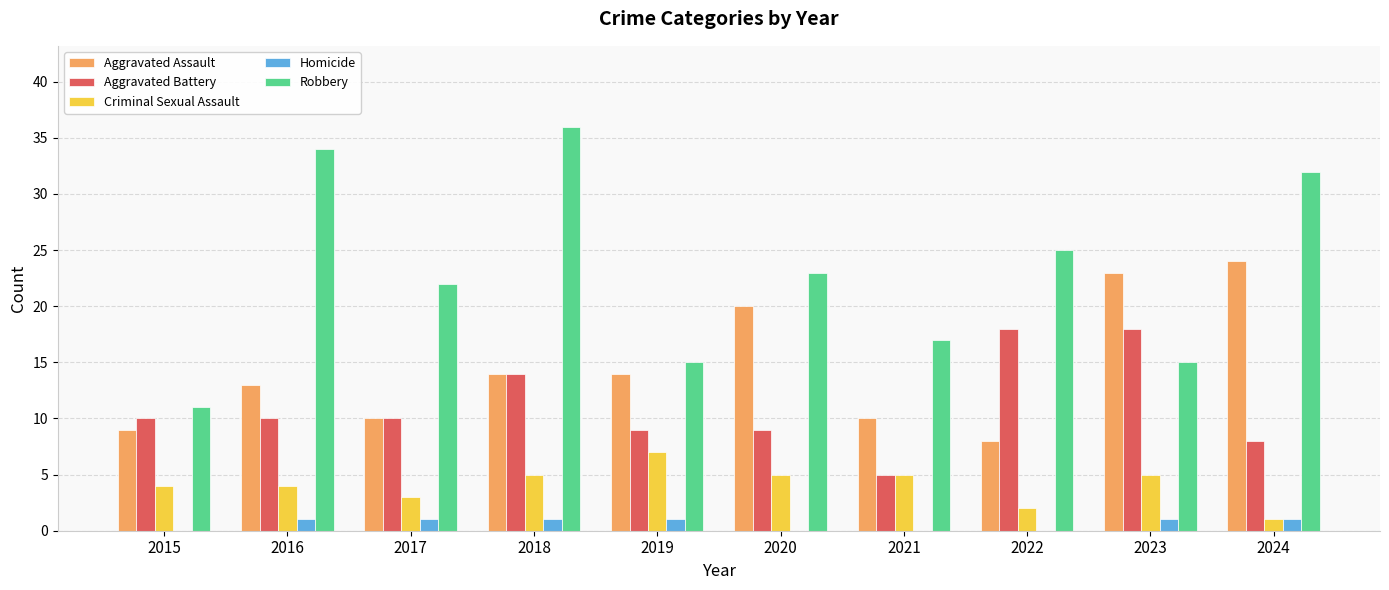

What is the total value across all series at 2020?

57